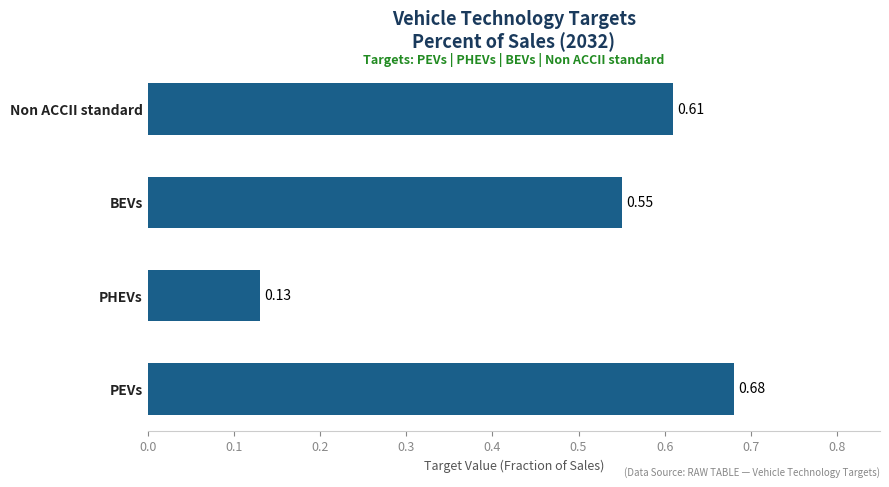

Which has a higher value, PHEVs or PEVs?

PEVs